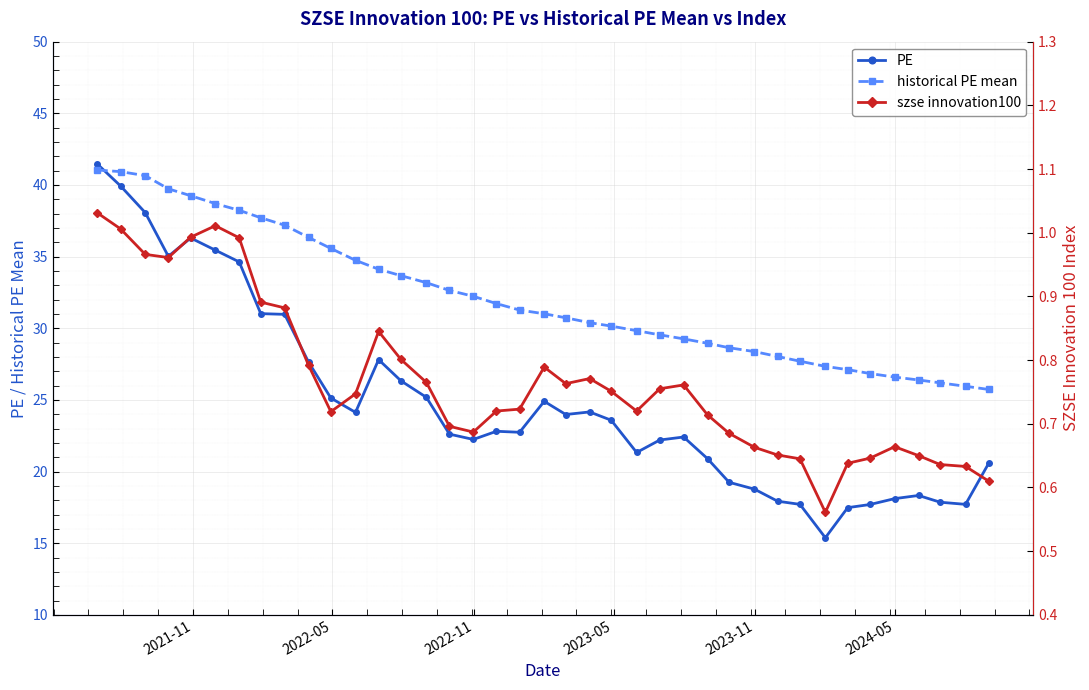

At how many categories does at least one series exceed 39?

5